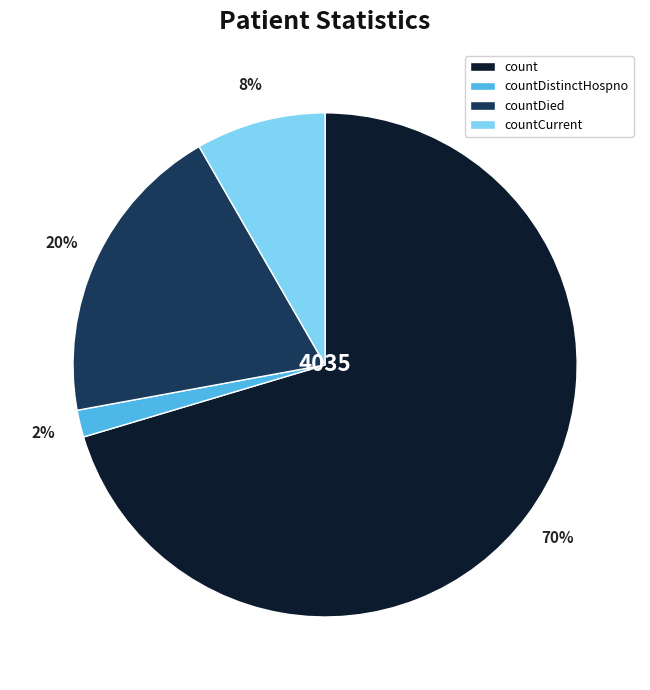

Is there any slice that represents more than half of the pie?

Yes